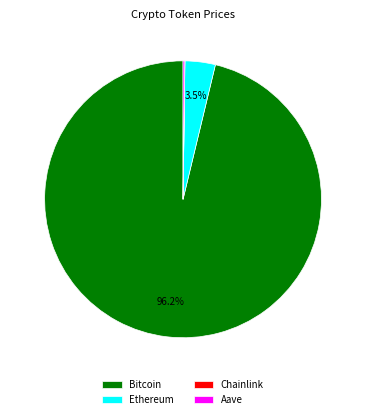

Does any single category account for the majority?

Yes